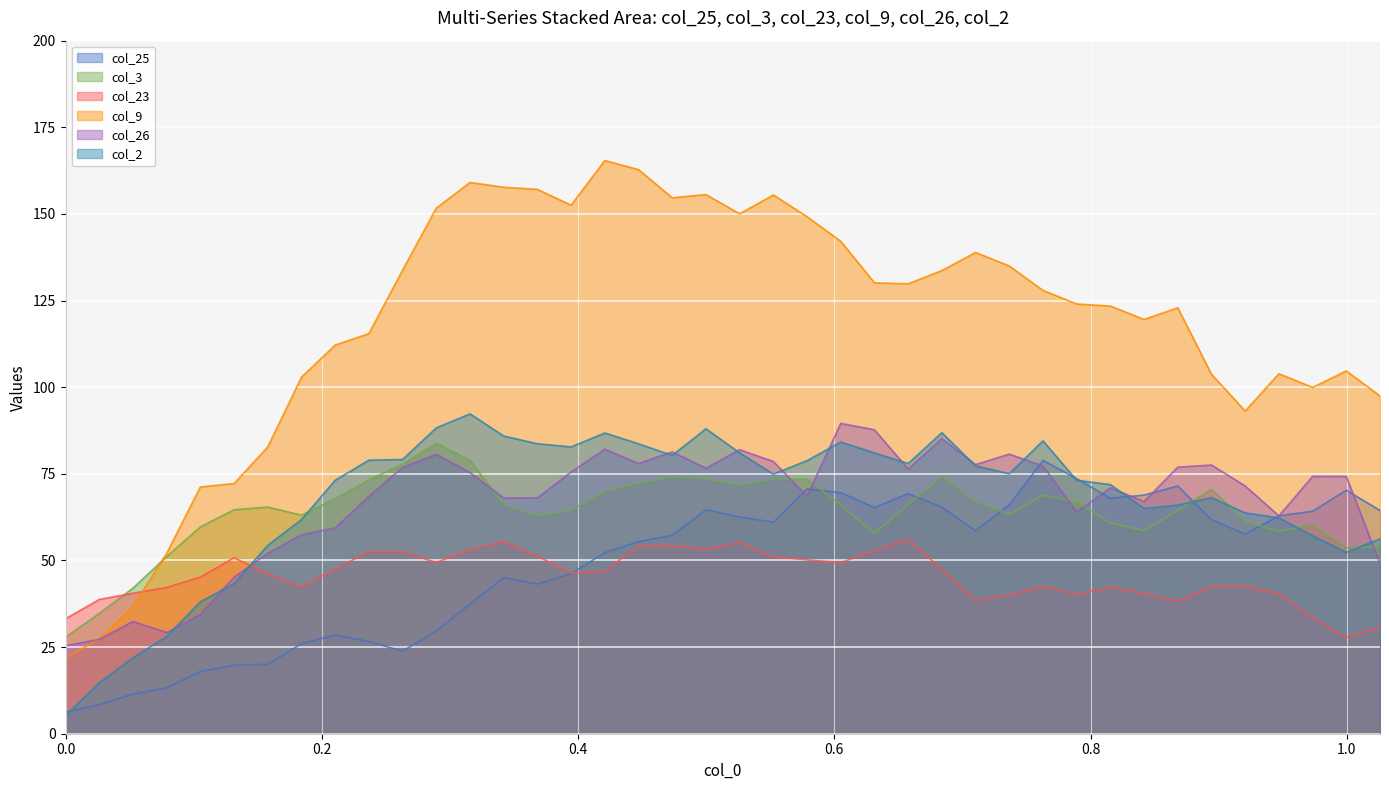

How many interior local valleys does the col_23 series have?

9